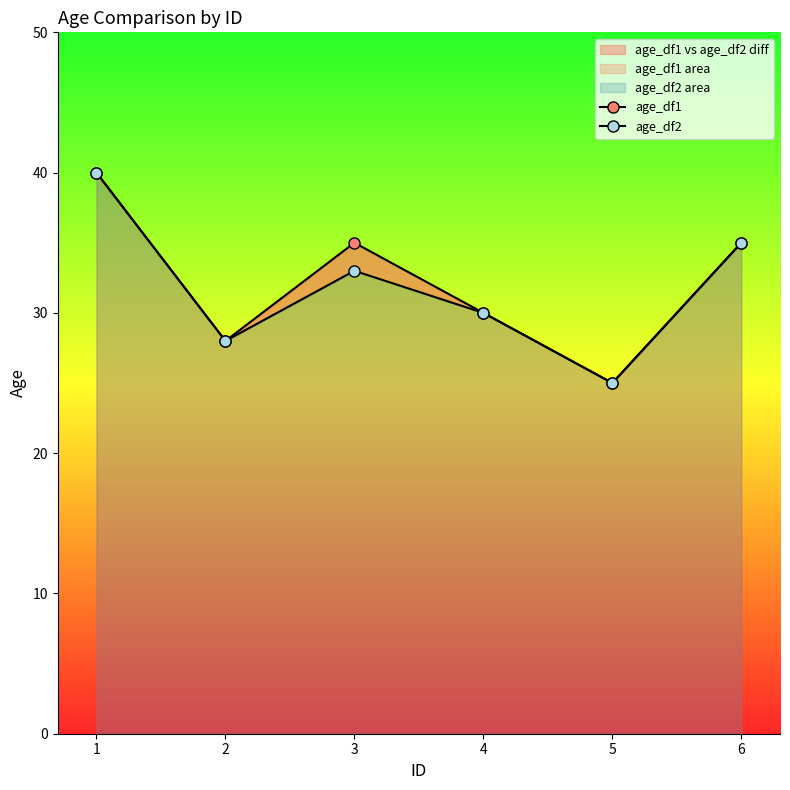

How many age_df2 values are between 28 and 35?

4